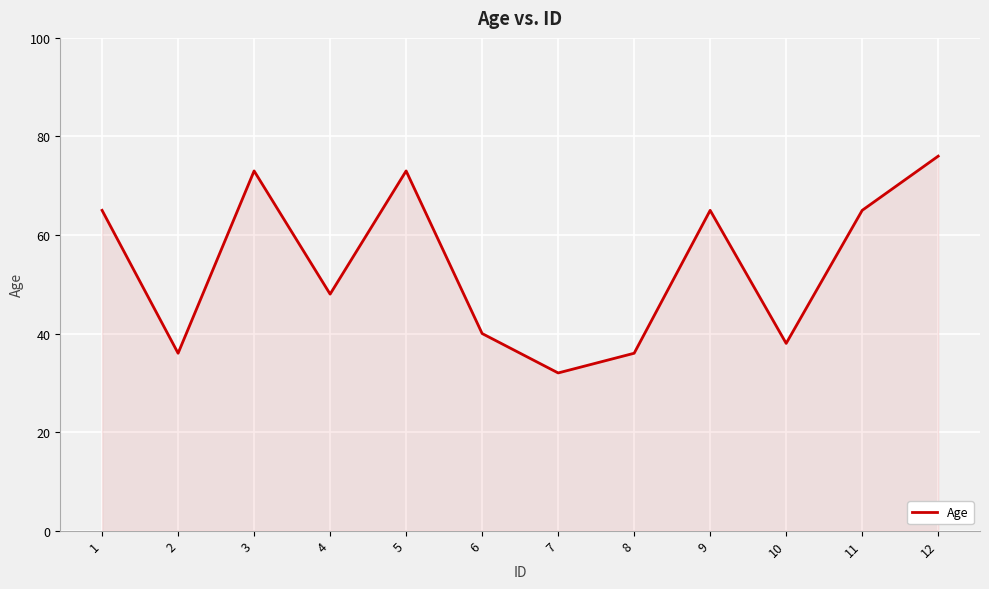

What is the difference between the maximum and minimum values?

44